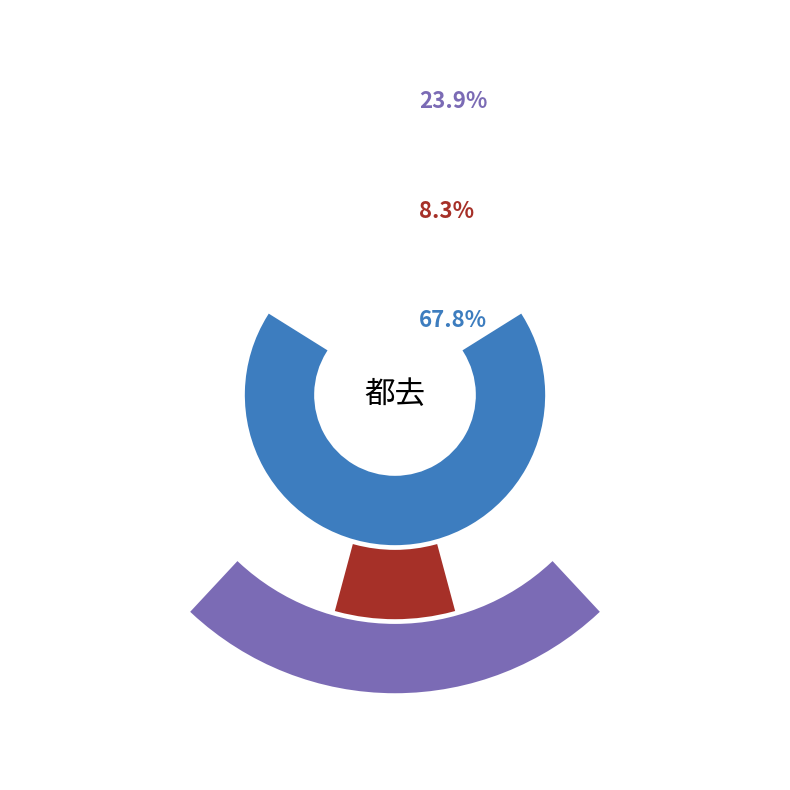

Rank the categories by value from lowest to highest.

洛阳春吟·十日好花都去尽, 和仇丽亭·前年为访天都去, 庞居士阖家都去图赞